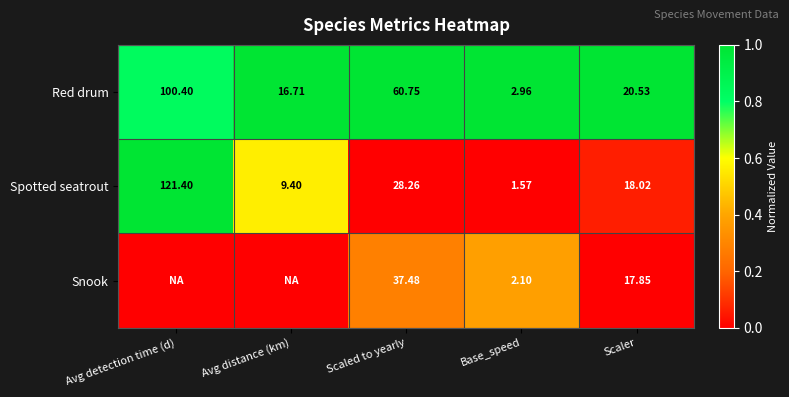

Which category has the lowest value in the Red drum series?

Base_speed